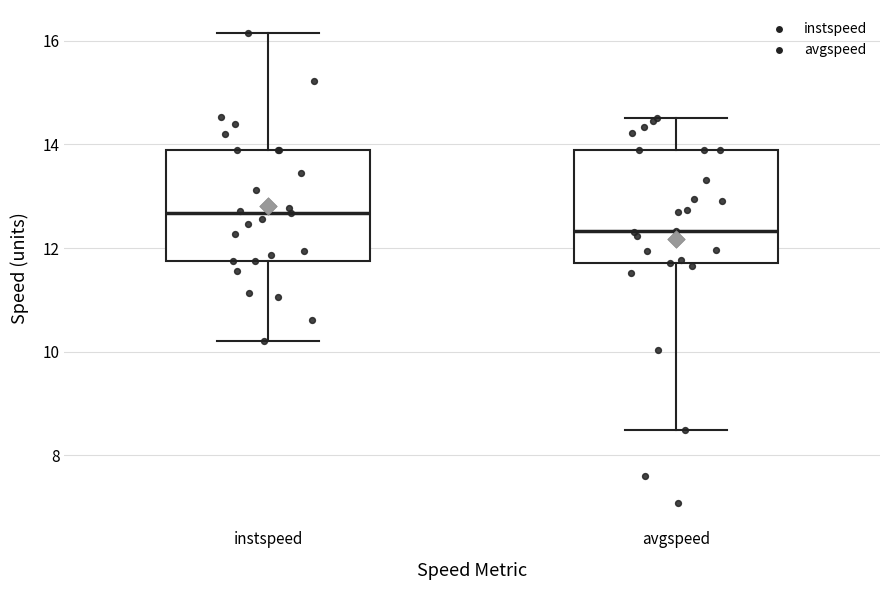

Reading left to right, transcribe this box plot: for each box, give where its median line is, the range the box spans, and where its two whiskers end, as read against the y-axis. The values are not printed on the chart, so give them approximately, as read against the axis.

instspeed: median 12.6, box 11.8 to 13.8, whiskers 10.2 to 16.2
avgspeed: median 12.4, box 11.8 to 13.8, whiskers 8.4 to 14.6